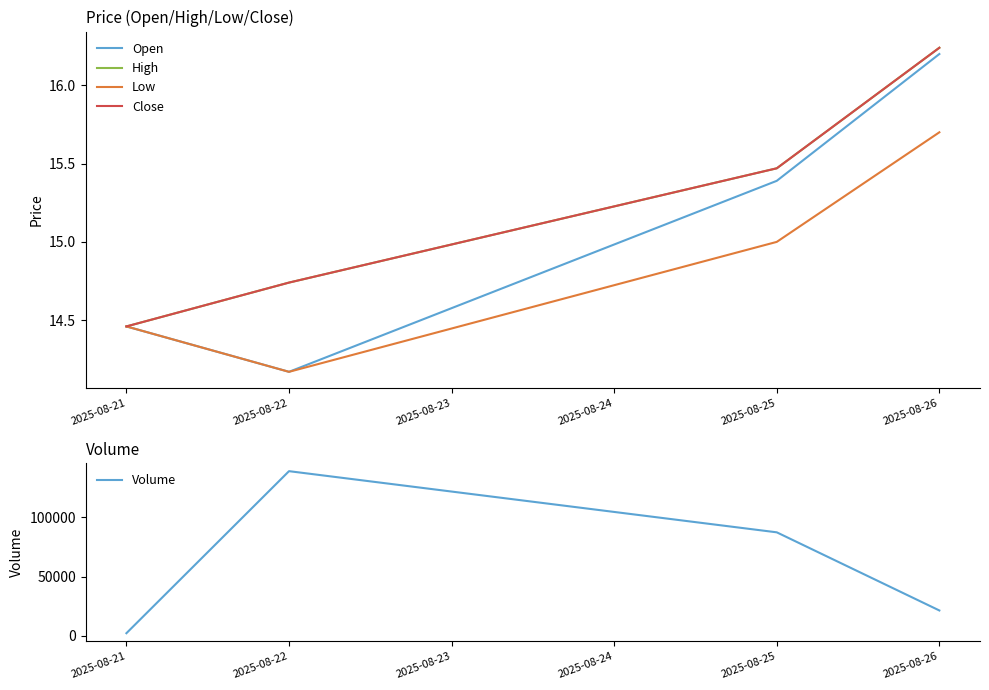

List the labels in order of Volume value, smallest first.

2025-08-21, 2025-08-26, 2025-08-25, 2025-08-22